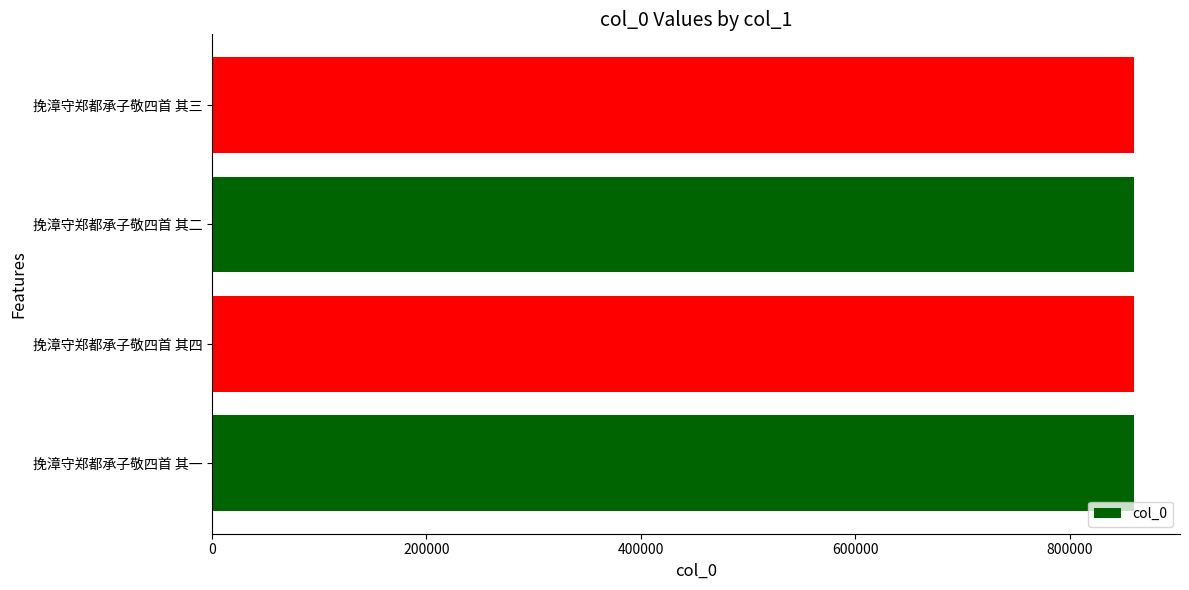

What is the approximate value at 挽漳守郑都承子敬四首 其四?

860056